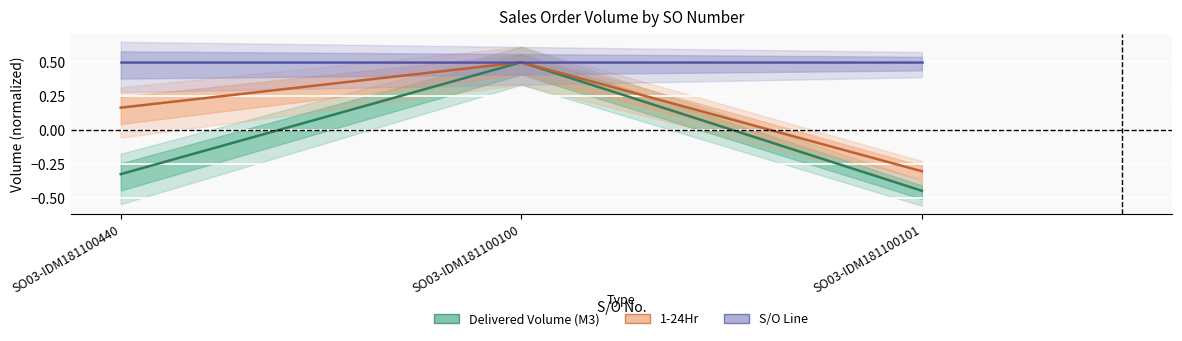

Rank the categories by S/O Line value from highest to lowest.

SO03-IDM181100440, SO03-IDM181100100, SO03-IDM181100101